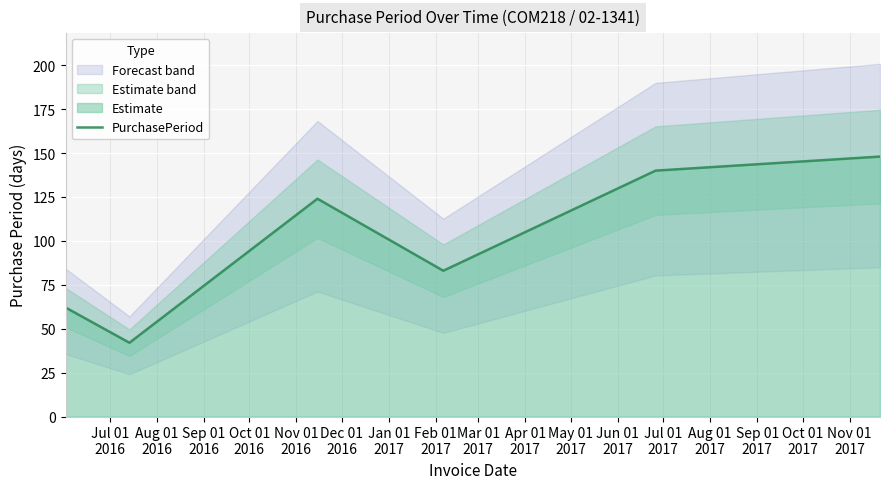

How many series are shown in this chart?

1